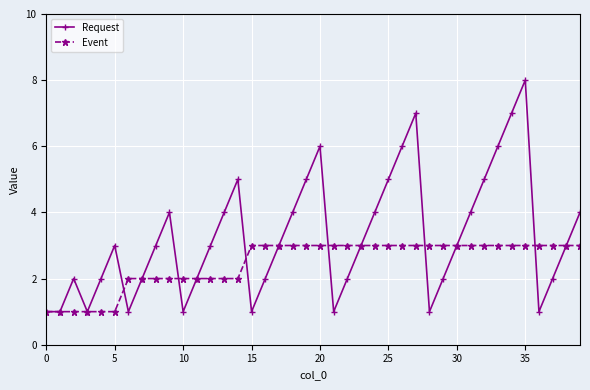

What is the maximum value for Event?

3